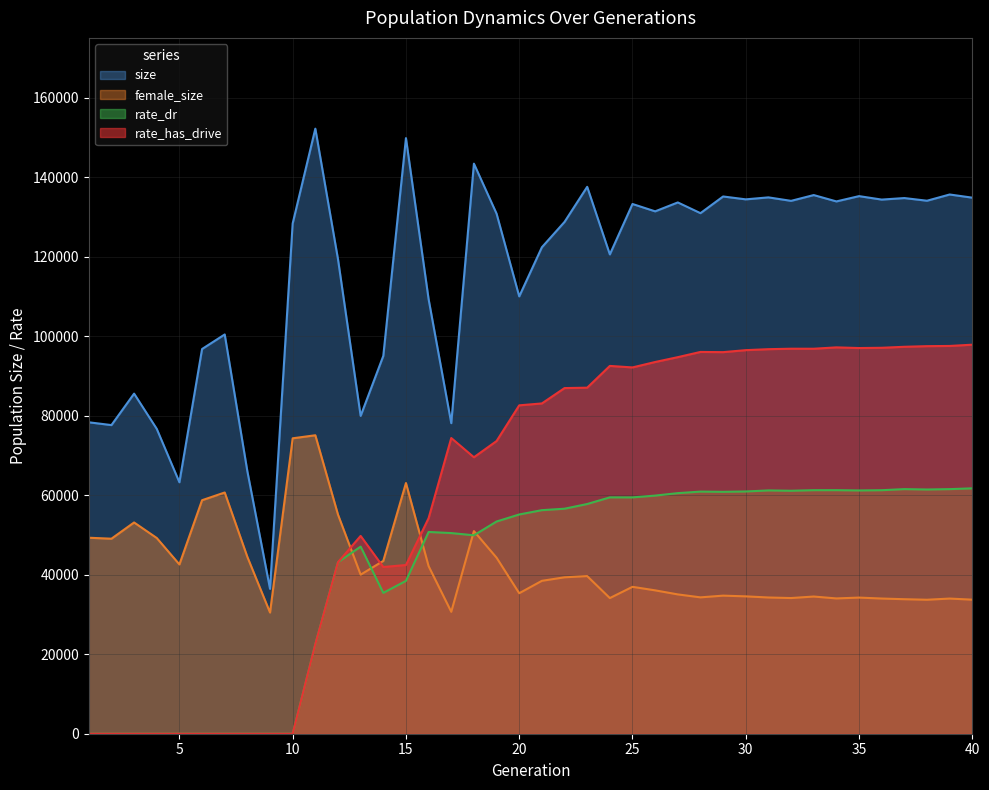

Rank the series at 15 from lowest to highest value.

rate_dr, rate_has_drive, female_size, size